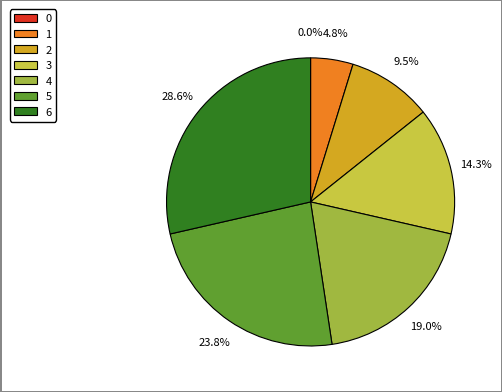

To the nearest percent, what is the average slice percentage?

14%